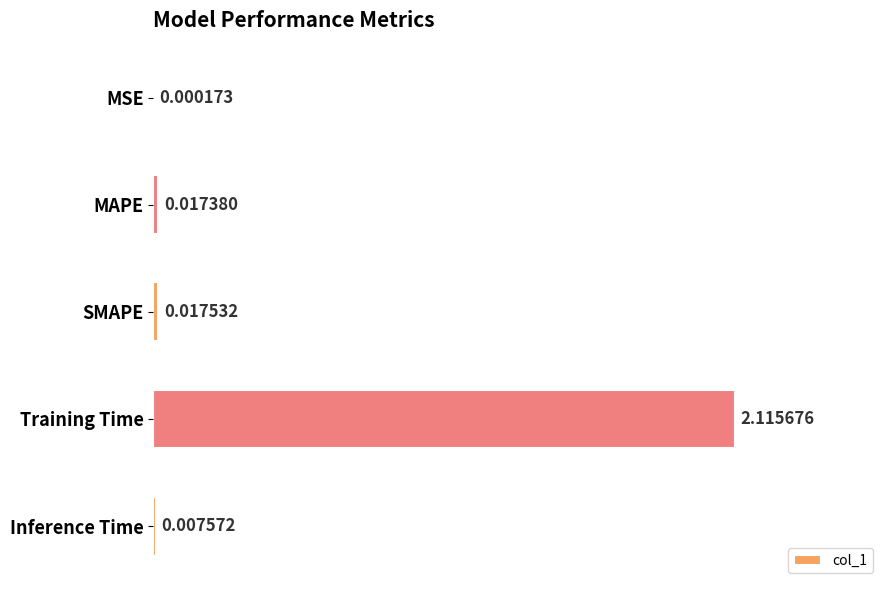

What is the sum of all values?

2.2